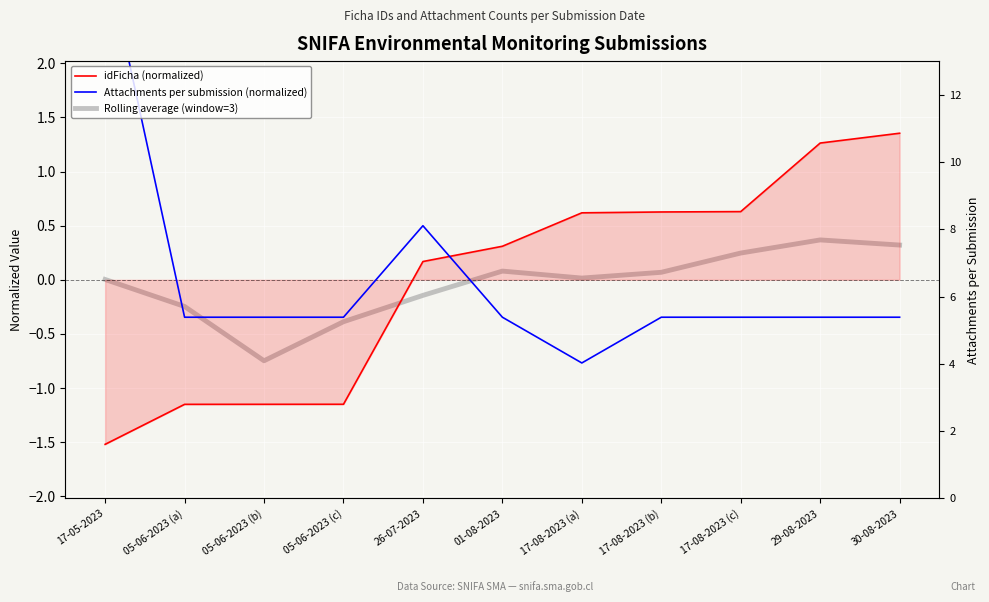

Which has a higher value, 26-07-2023 or 17-05-2023?

26-07-2023